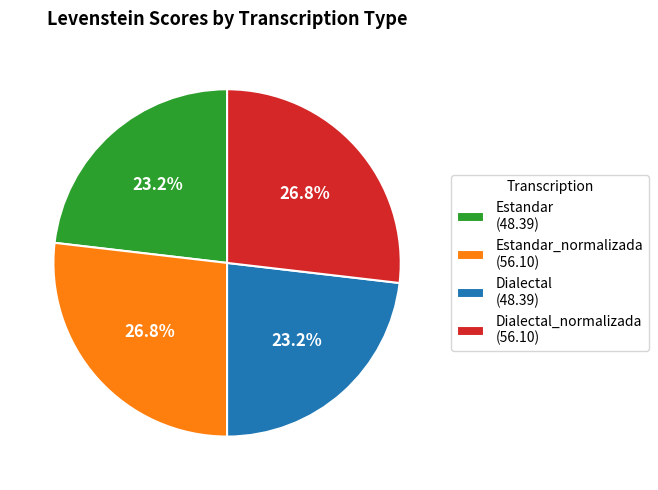

Is there a majority slice in this chart?

No